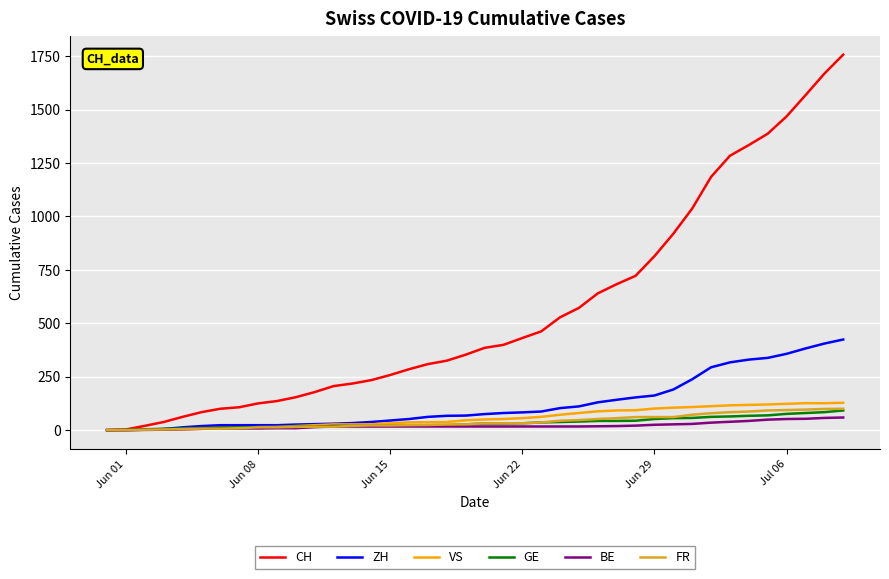

Which series has the largest total across all categories?

CH